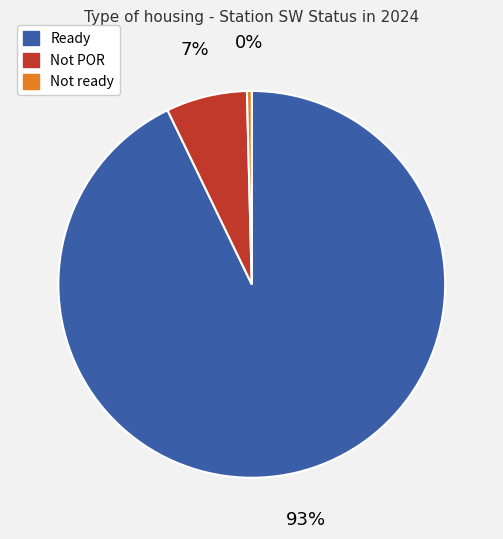

What is the majority slice?

Ready